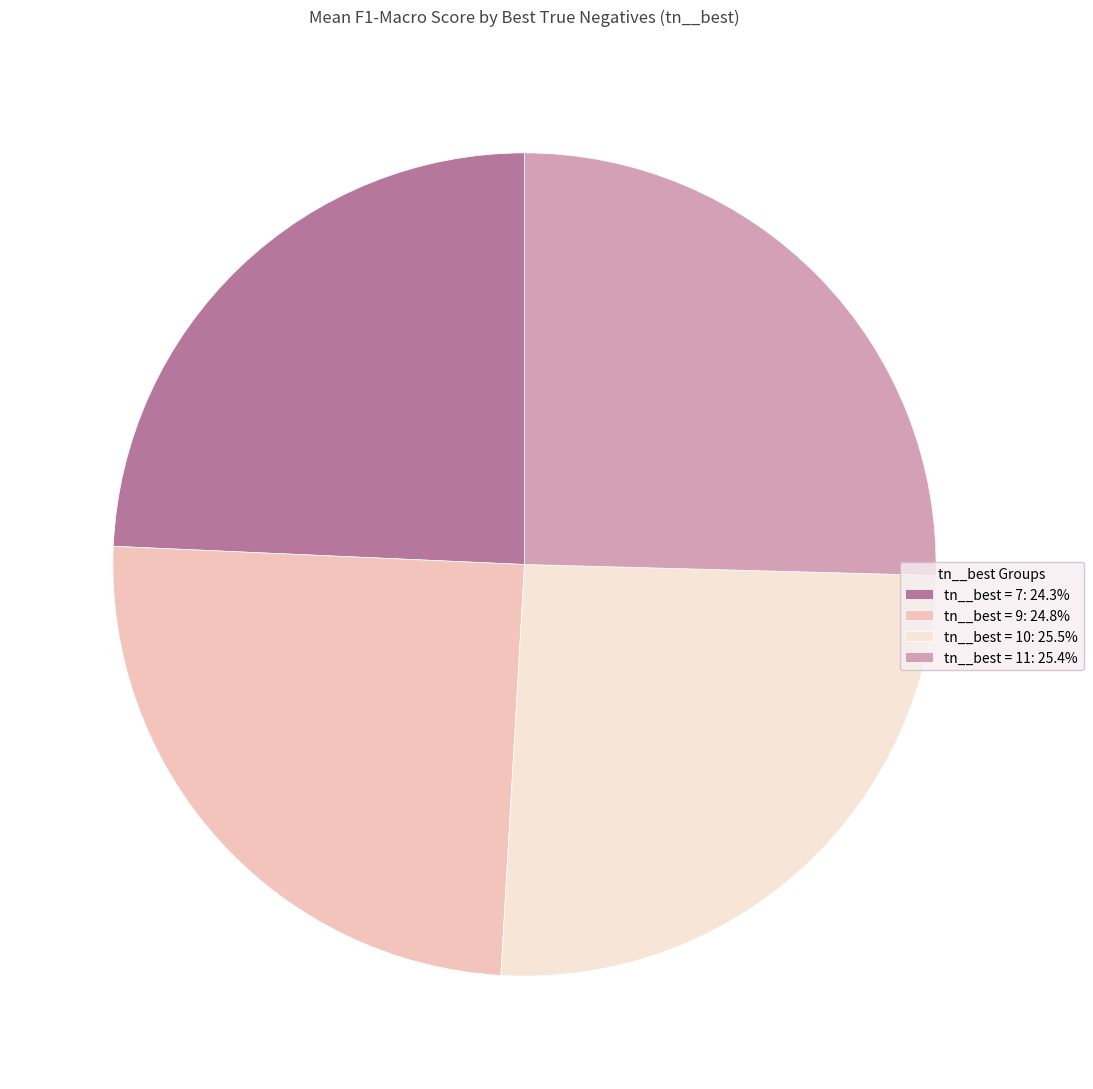

Is there any slice that represents more than half of the pie?

No